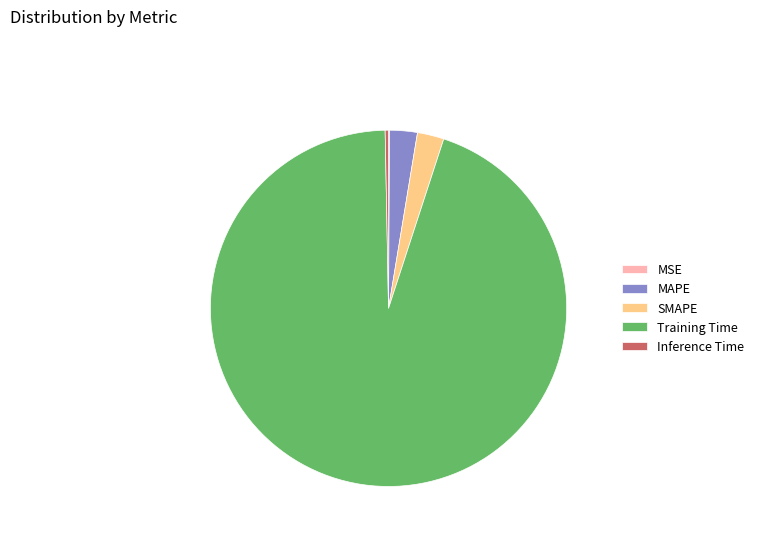

Do MAPE and Inference Time together represent more than half of the pie?

No